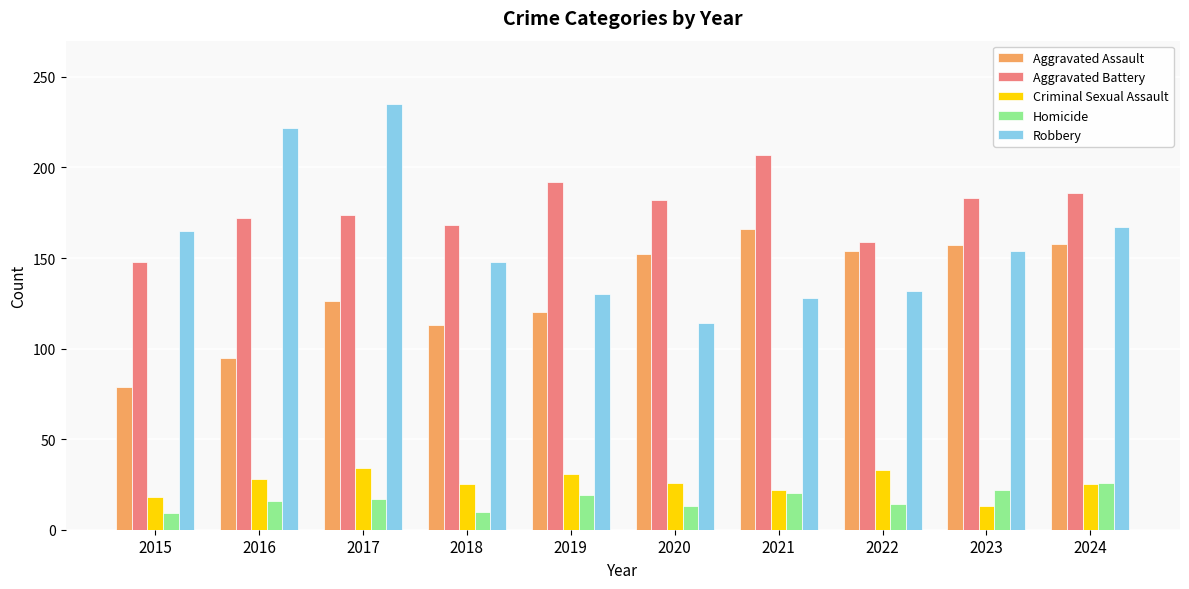

Where is Aggravated Assault nearest to the value 122?

2019